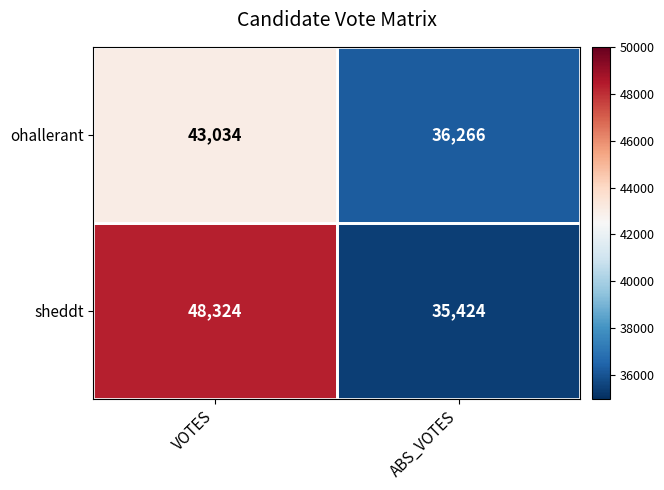

The ohallerant series shows 36266 at ABS_VOTES. True or false?

True